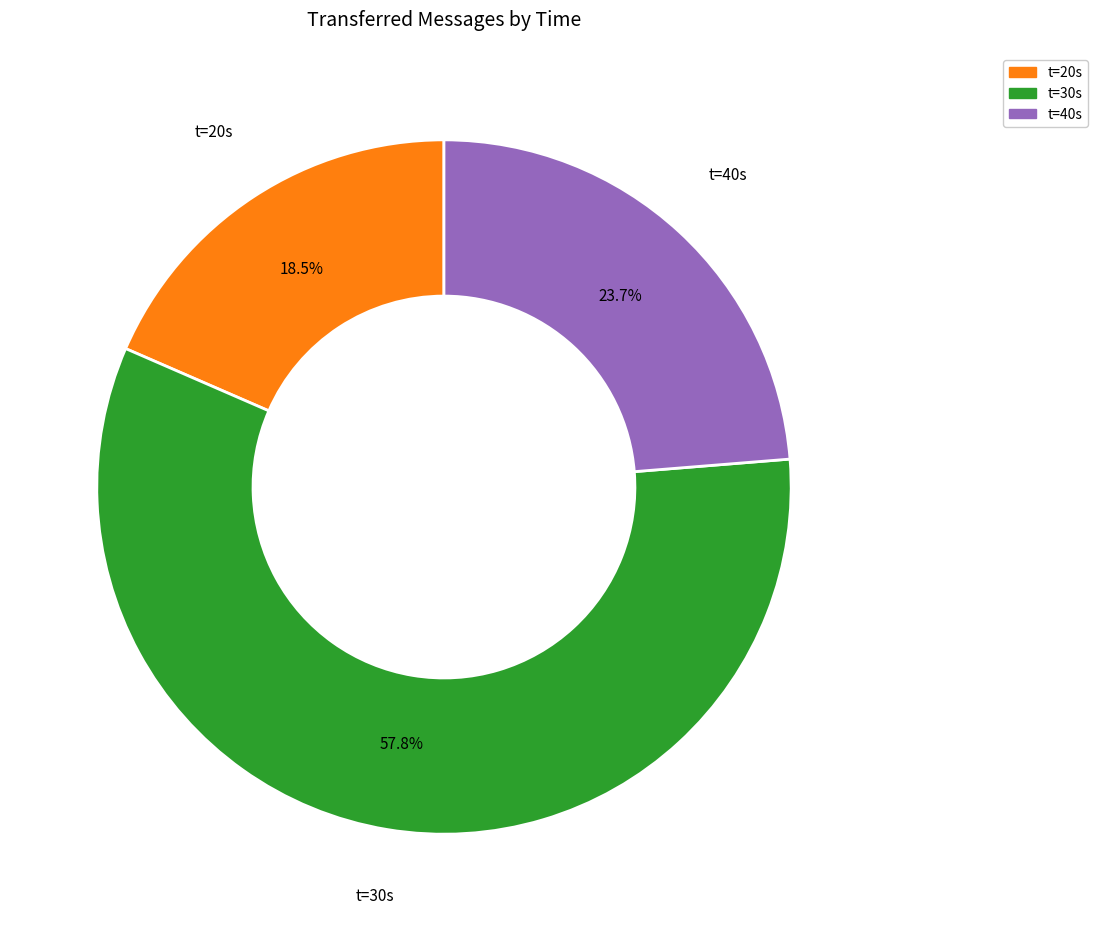

Which category has the smallest portion of the pie?

t=20s